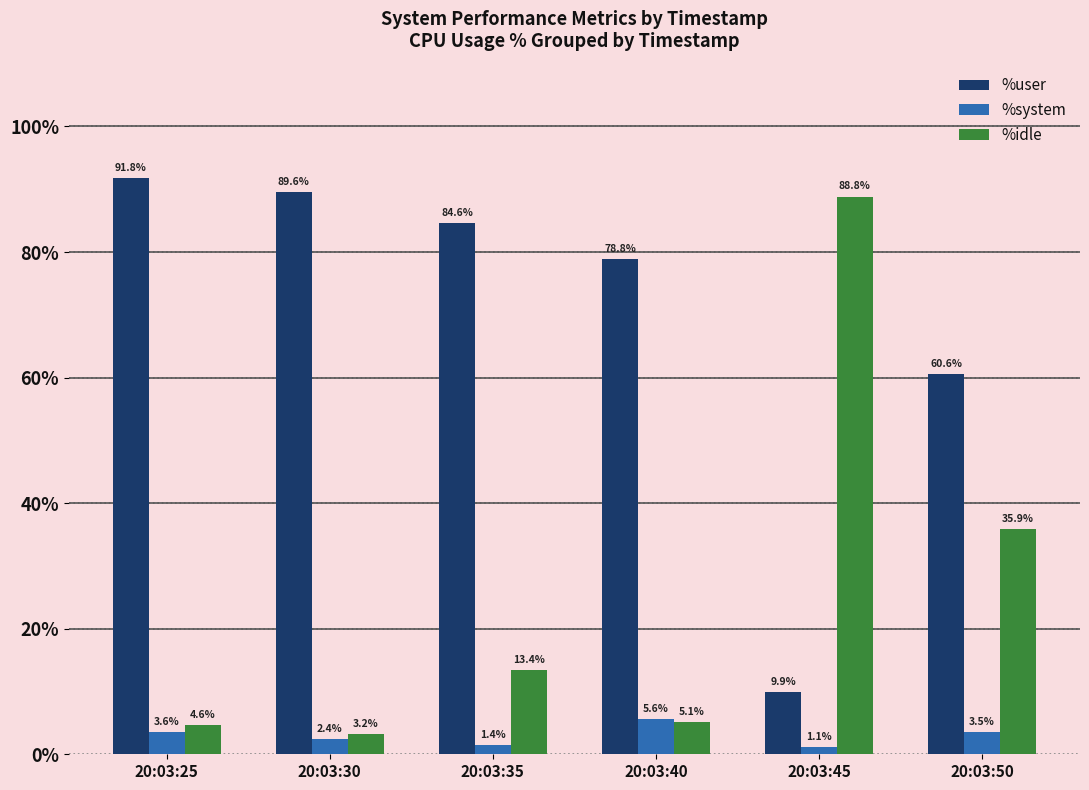

At which label is %system closest to 3?

20:03:50